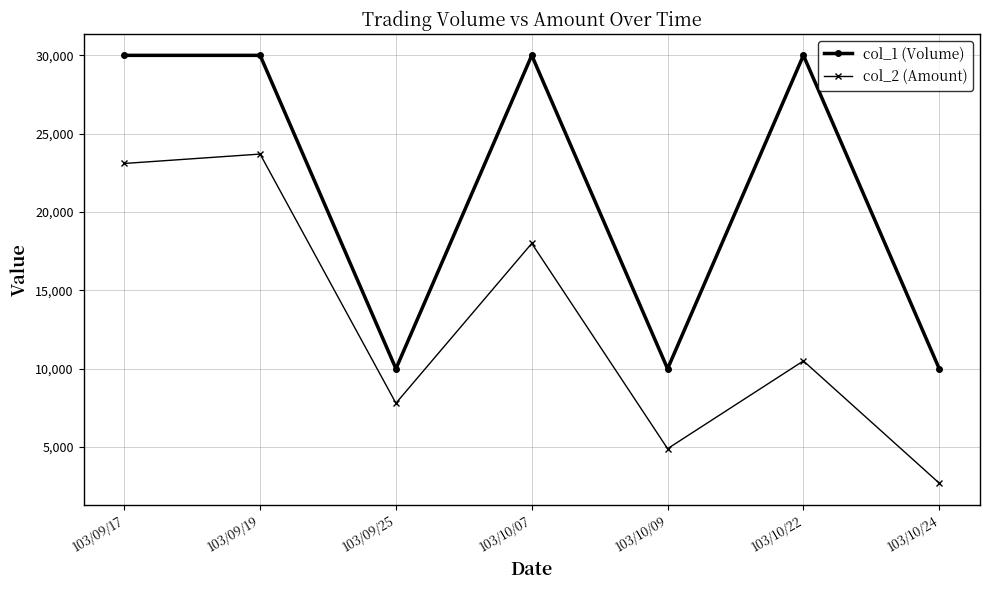

What is the total value across all series at 103/09/25?

17800